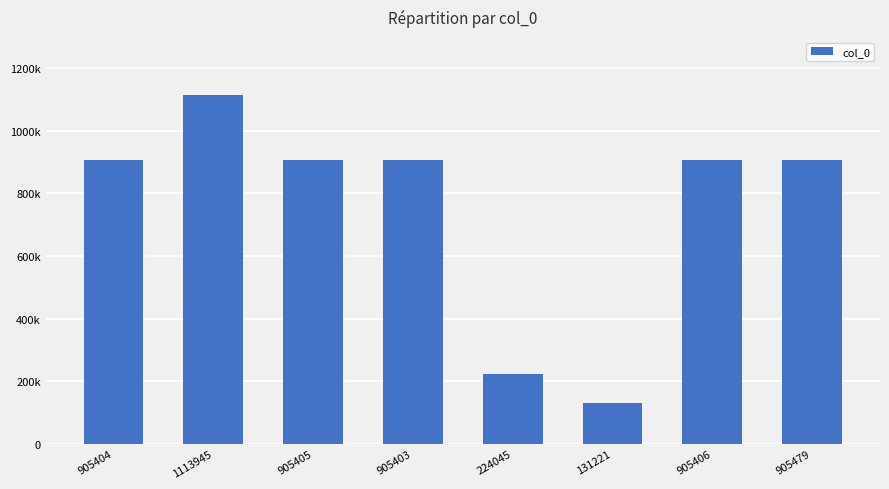

Which category has the lowest value across all series?

131221